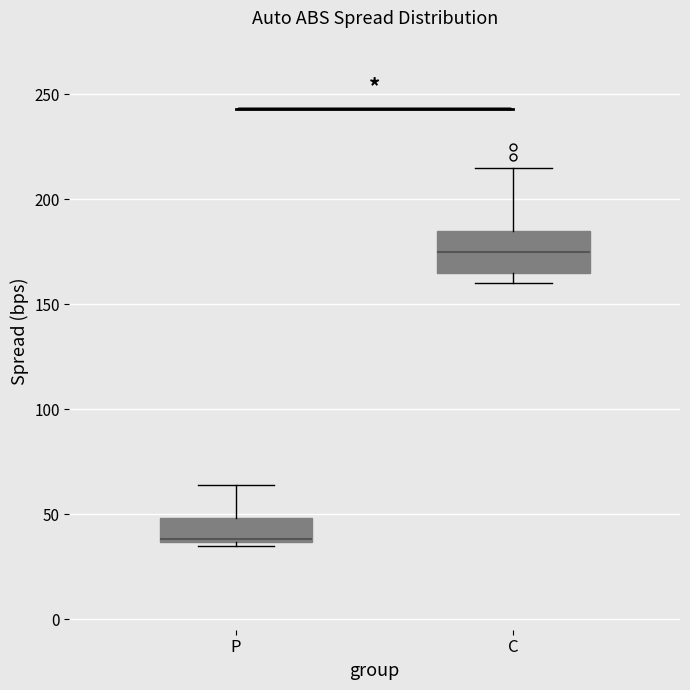

Where is the upper edge of the box for C on the y-axis? The values are not printed on the chart, so give them approximately, as read against the axis.

185